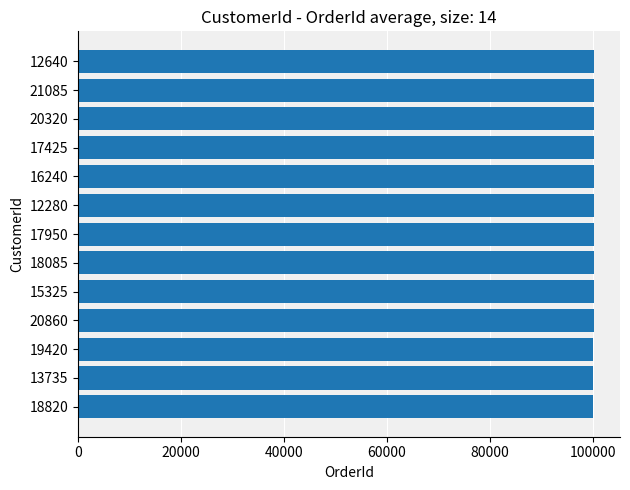

The value at 15325 is 100090. True or false?

True